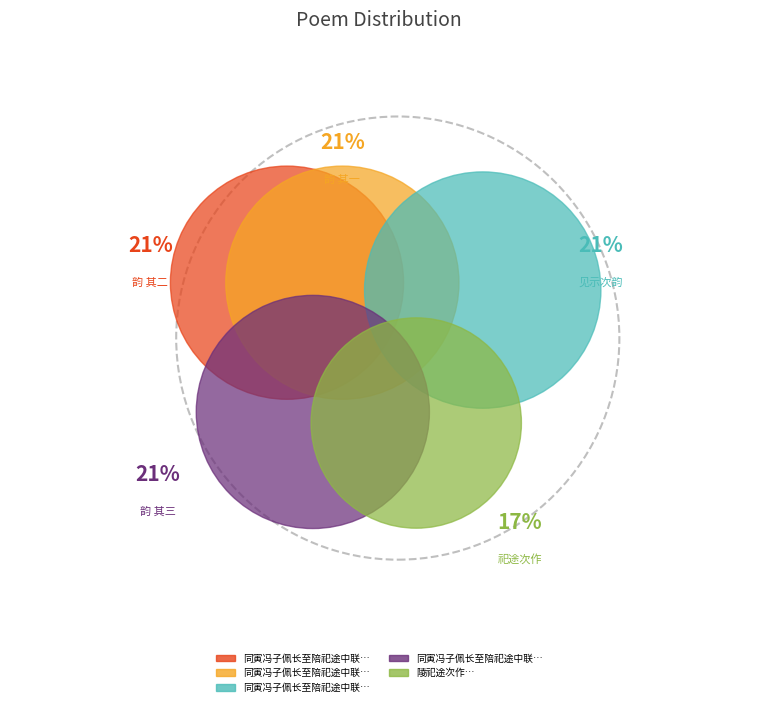

What percentage do 同寅冯子佩长至陪祀途中联句见示次韵 其三 and 陵祀途次作 together represent?

37.5%